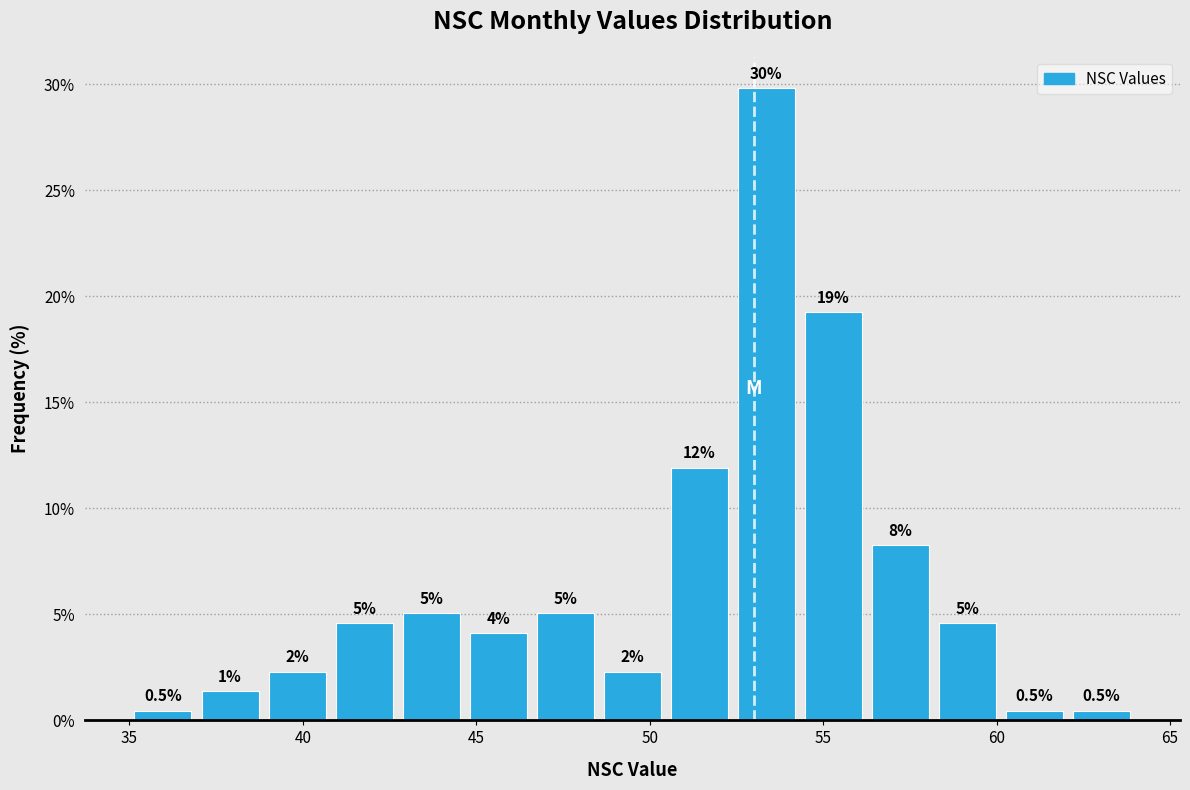

Around what value on the x-axis is the tallest bar? Give the approximate position of its centre, as read against the axis.

53.5